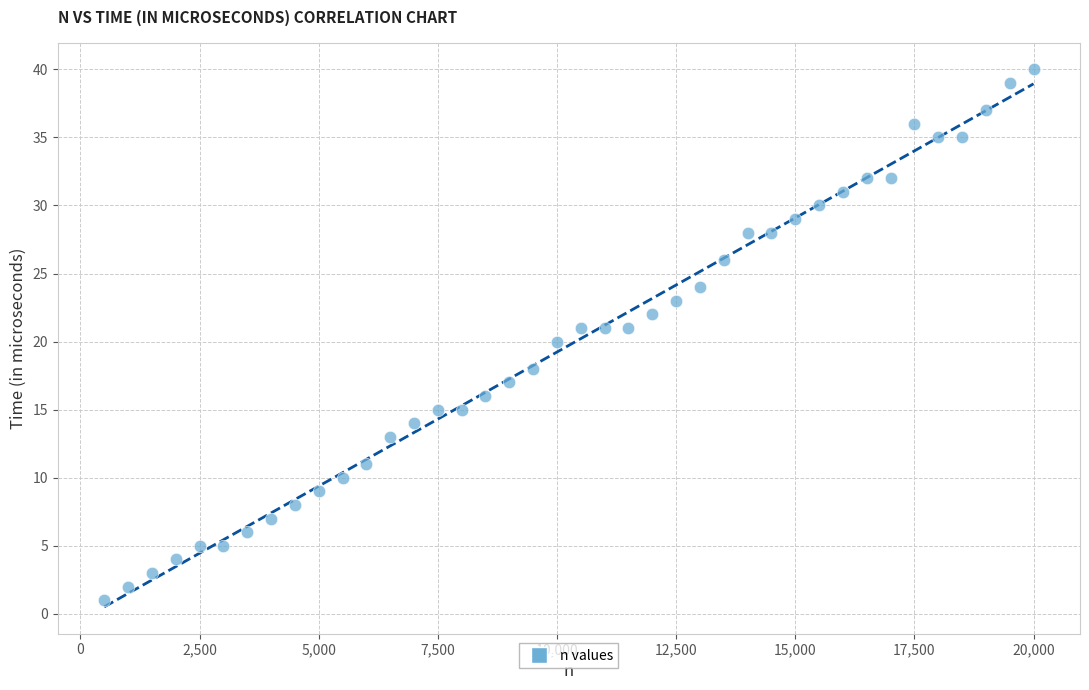

What is the range of Y values (max minus min)?

39